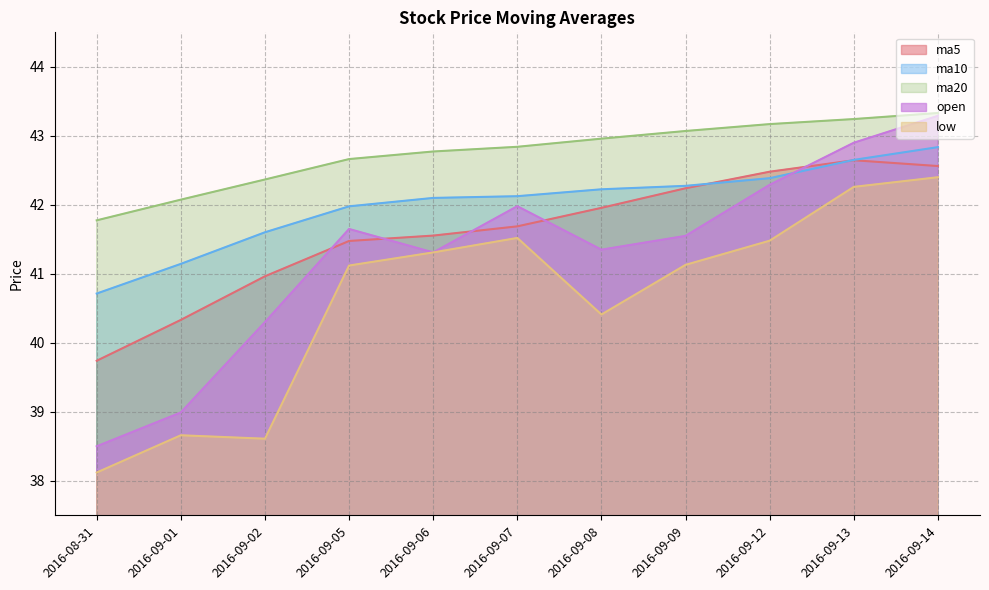

True or false: low has more than 2 points higher than both neighbors.

False